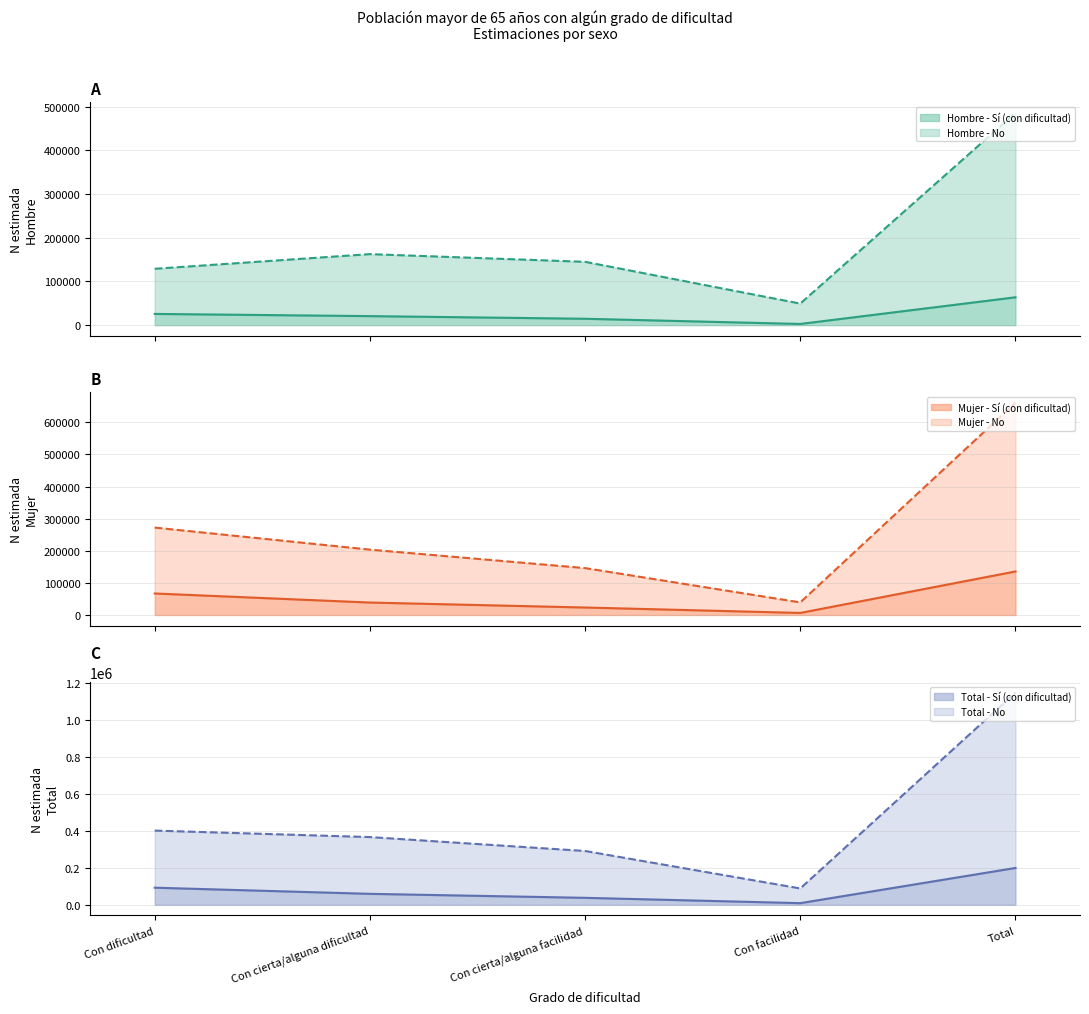

What is the difference between the maximum and minimum values in the Hombre - N estimada series?

436462